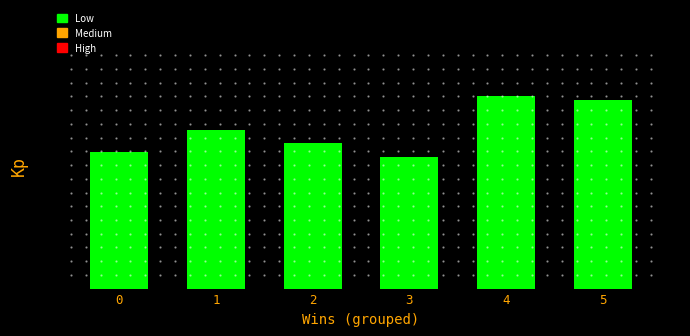

Which category has the lowest value across all series?

3